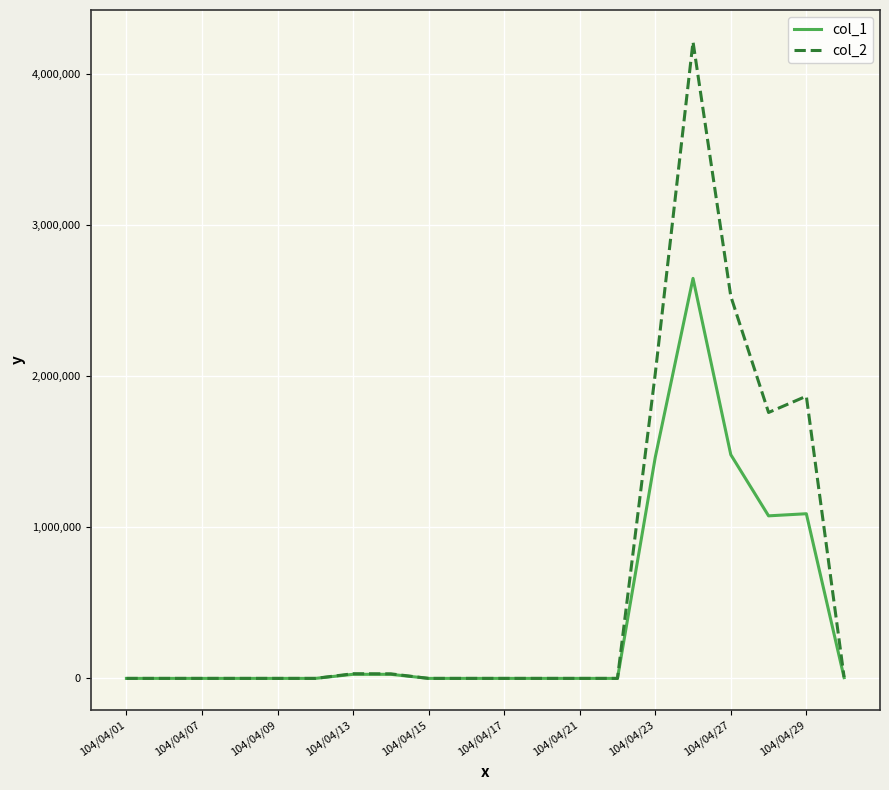

List the series in order of their overall mean, lowest first.

col_1, col_2